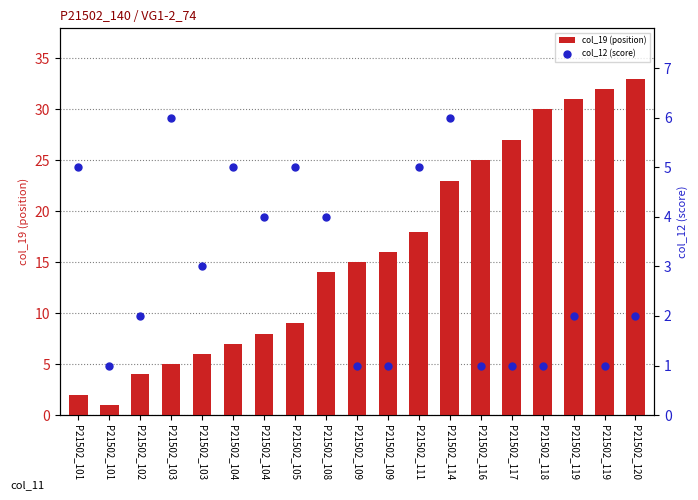

At which category is the sum across all series the highest?

P21502_120